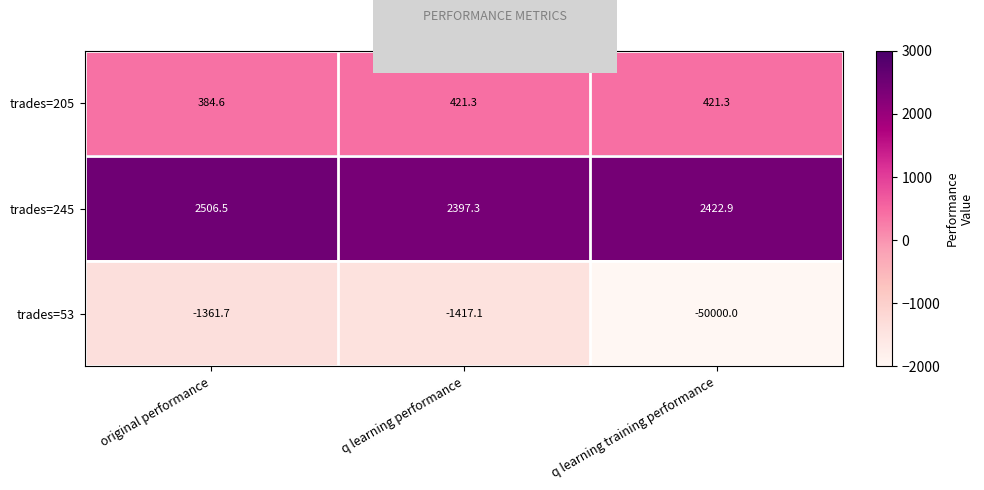

What is the difference between the trades=53 values at original performance and q learning training performance?

48638.3